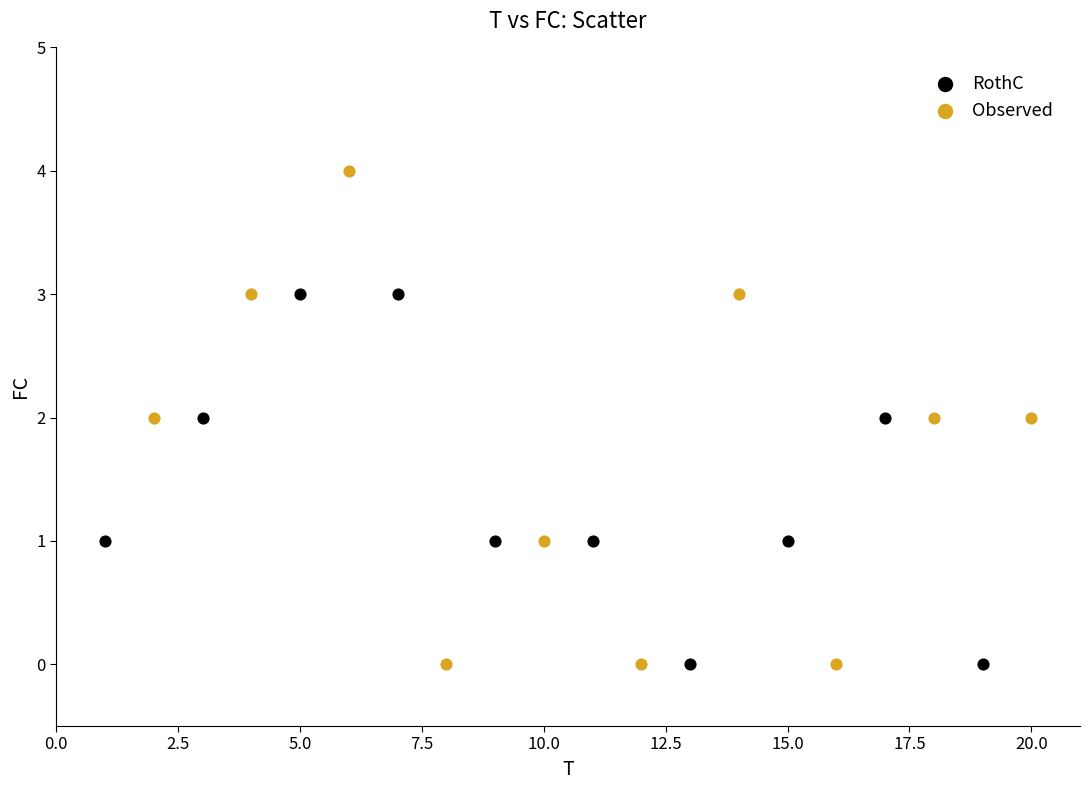

Which series contains the highest Y value?

Observed